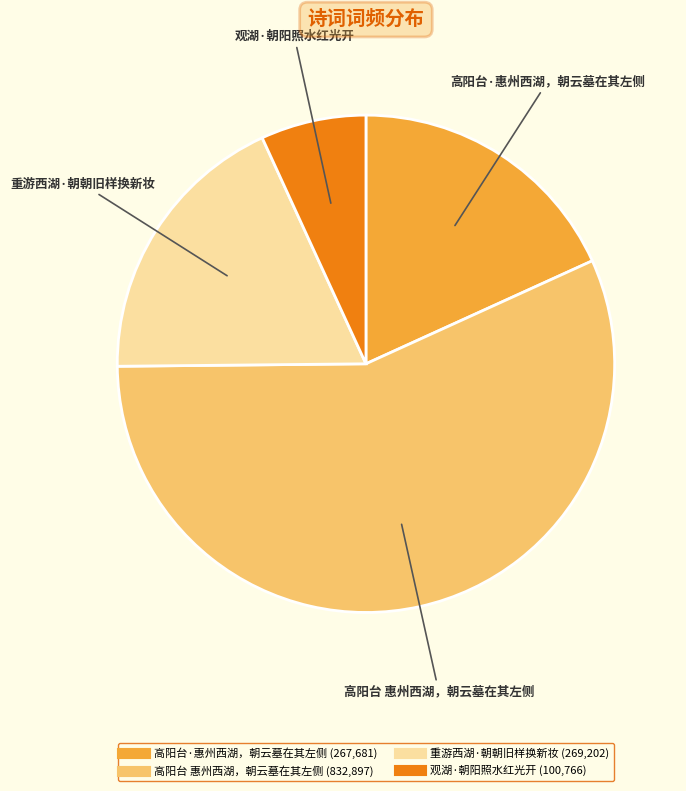

The 重游西湖·朝朝旧样换新妆 slice represents 6% of the pie. True or false?

False